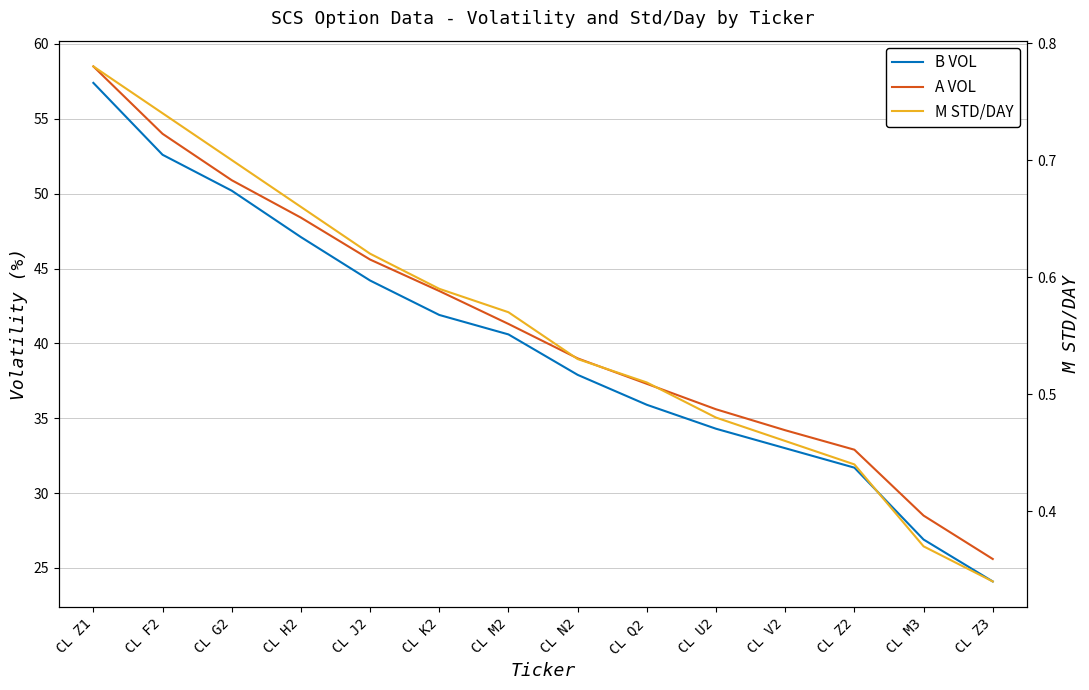

Which category has the lowest value in the A VOL series?

CL Z3